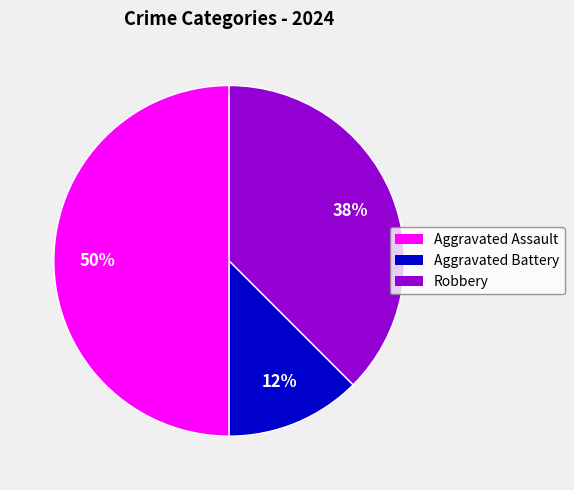

Between Robbery and Aggravated Battery, which is larger?

Robbery